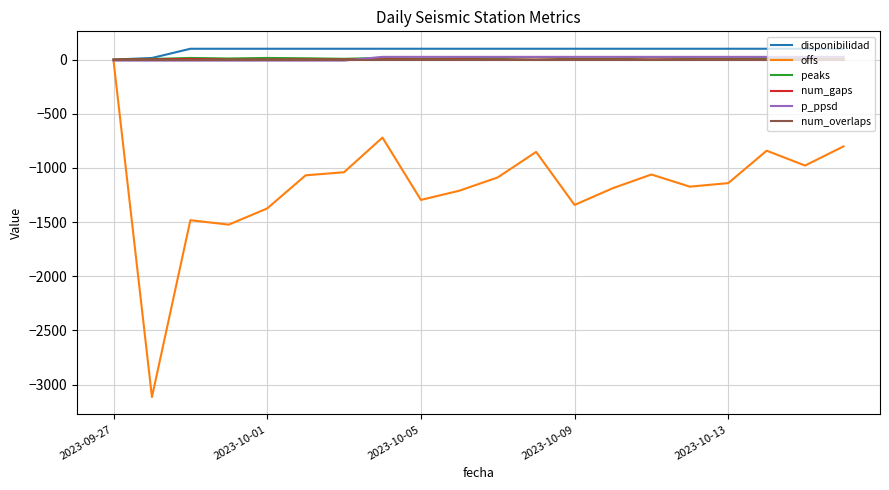

What are all the series names shown in the legend?

disponibilidad, offs, peaks, num_gaps, p_ppsd, num_overlaps